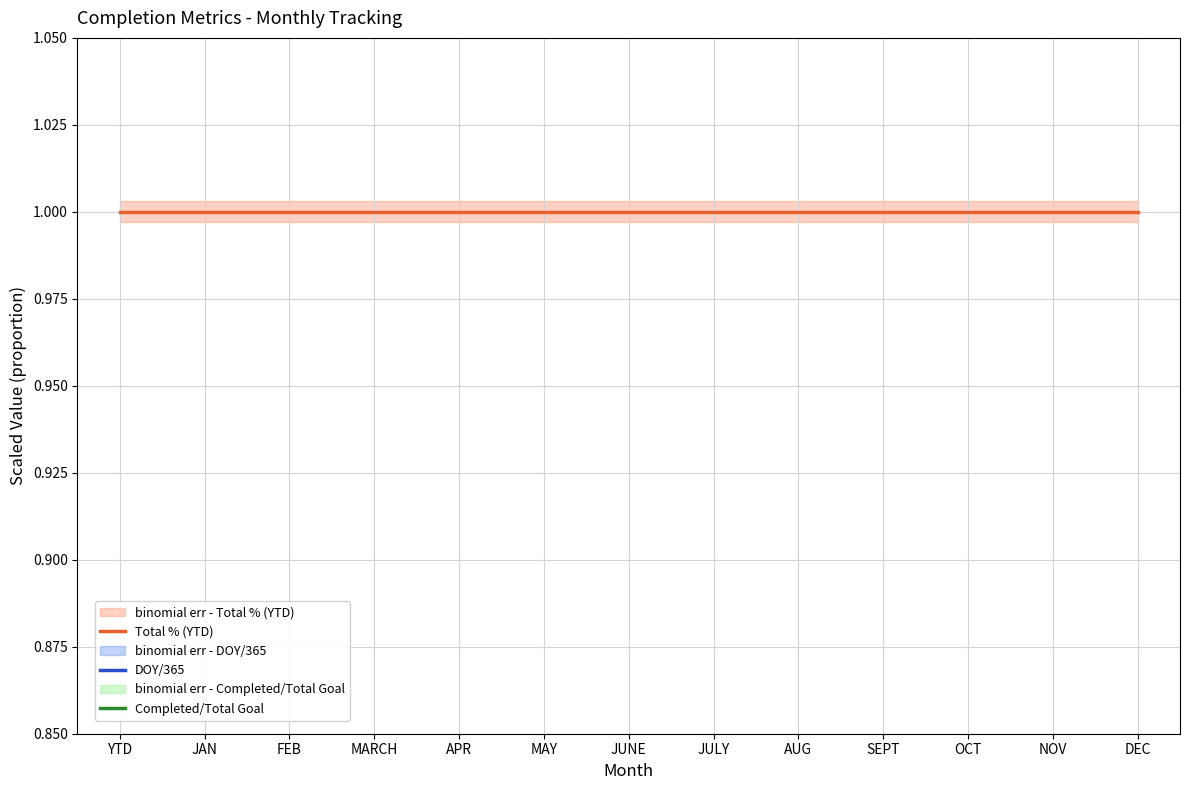

Reading left to right, transcribe all the data shown in this chart.

Total % (YTD): 1.0	1.0	1.0	1.0	1.0	1.0	1.0	1.0	1.0	1.0	1.0	1.0	1.0
DOY/365: 0.0	0.0	0.0	0.0	0.0	0.0	0.0	0.0	0.0	0.0	0.0	0.0	0.0
Completed/Total Goal: 0.0	0.0	0.0	0.0	0.0	0.0	0.0	0.0	0.0	0.0	0.0	0.0	0.0